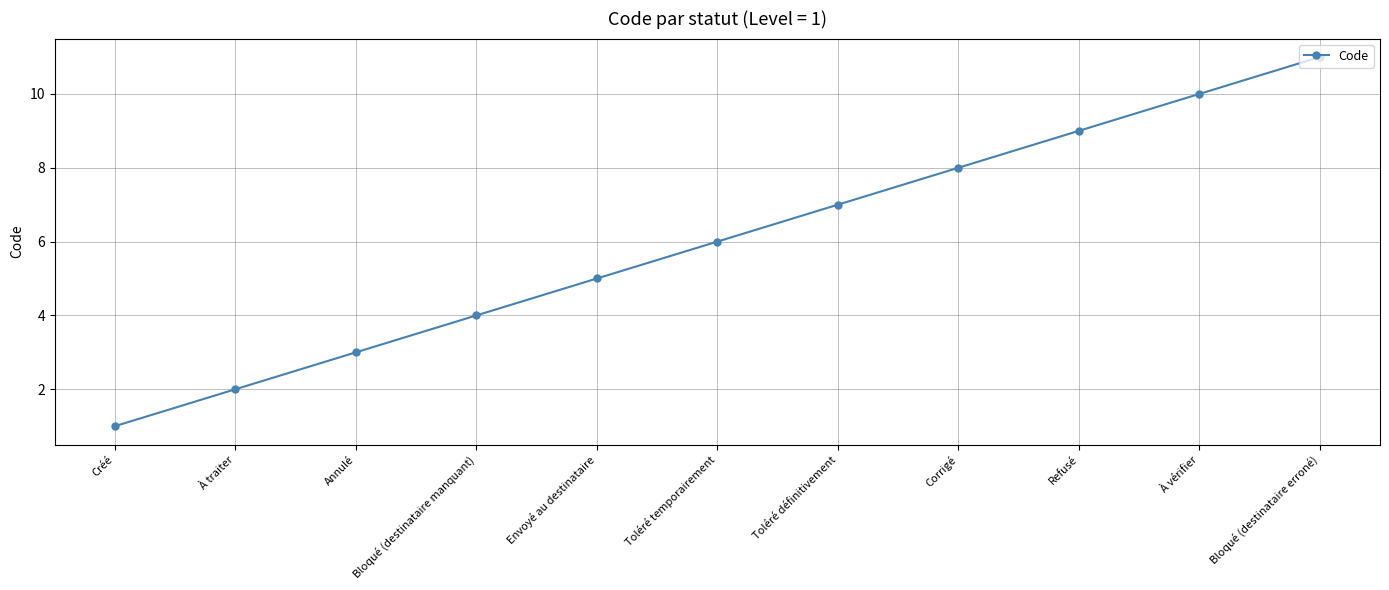

Reading left to right, extract all data points from this chart.

1	2	3	4	5	6	7	8	9	10	11